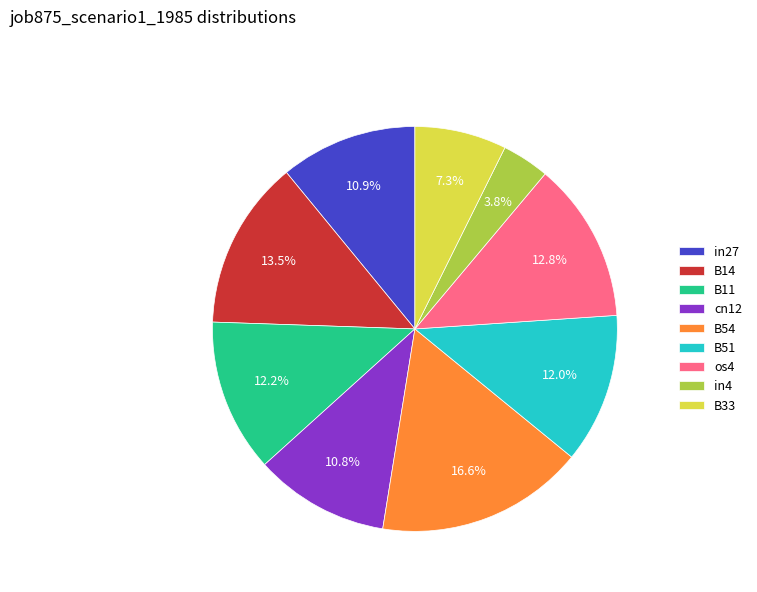

Is the sum of in4 and in27 greater than half?

No